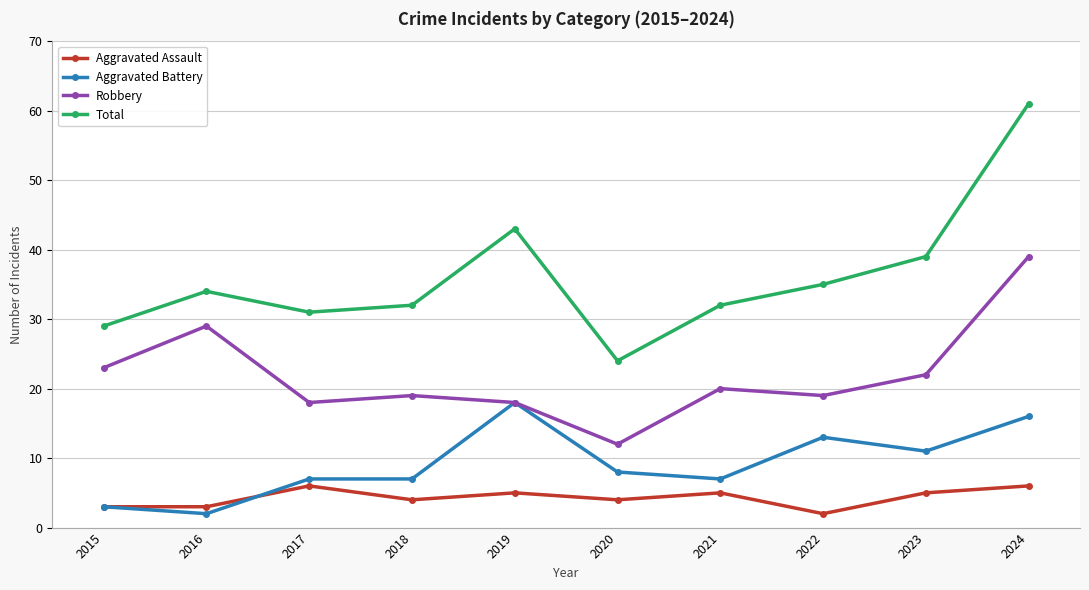

Rank the series by their maximum value, from highest to lowest.

Total, Robbery, Aggravated Battery, Aggravated Assault